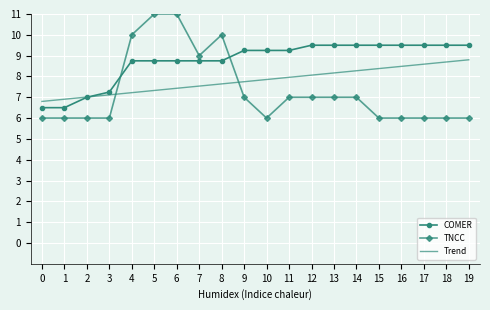

Which series has the largest total across all categories?

COMER